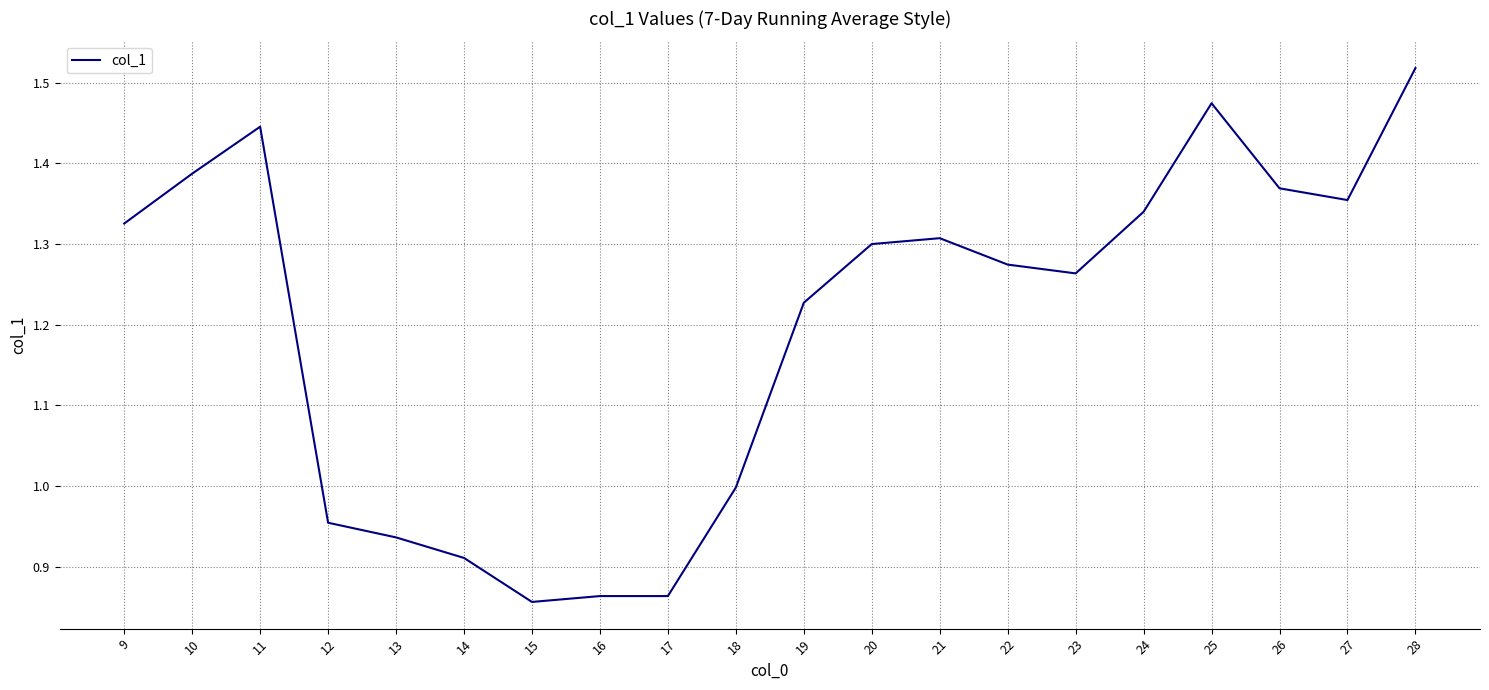

Which has a higher value, 19 or 12?

19